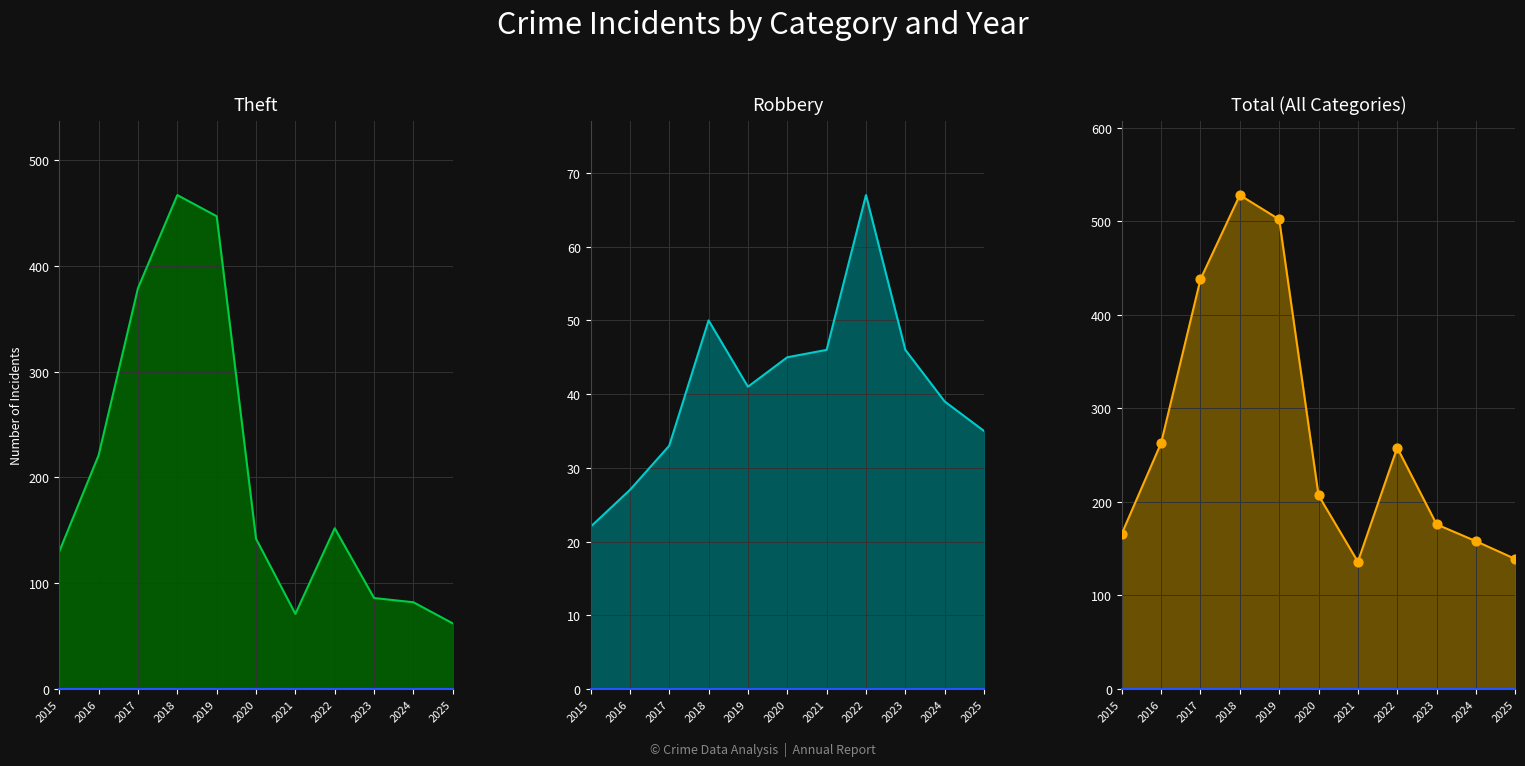

Which series reaches the maximum Y coordinate?

Total